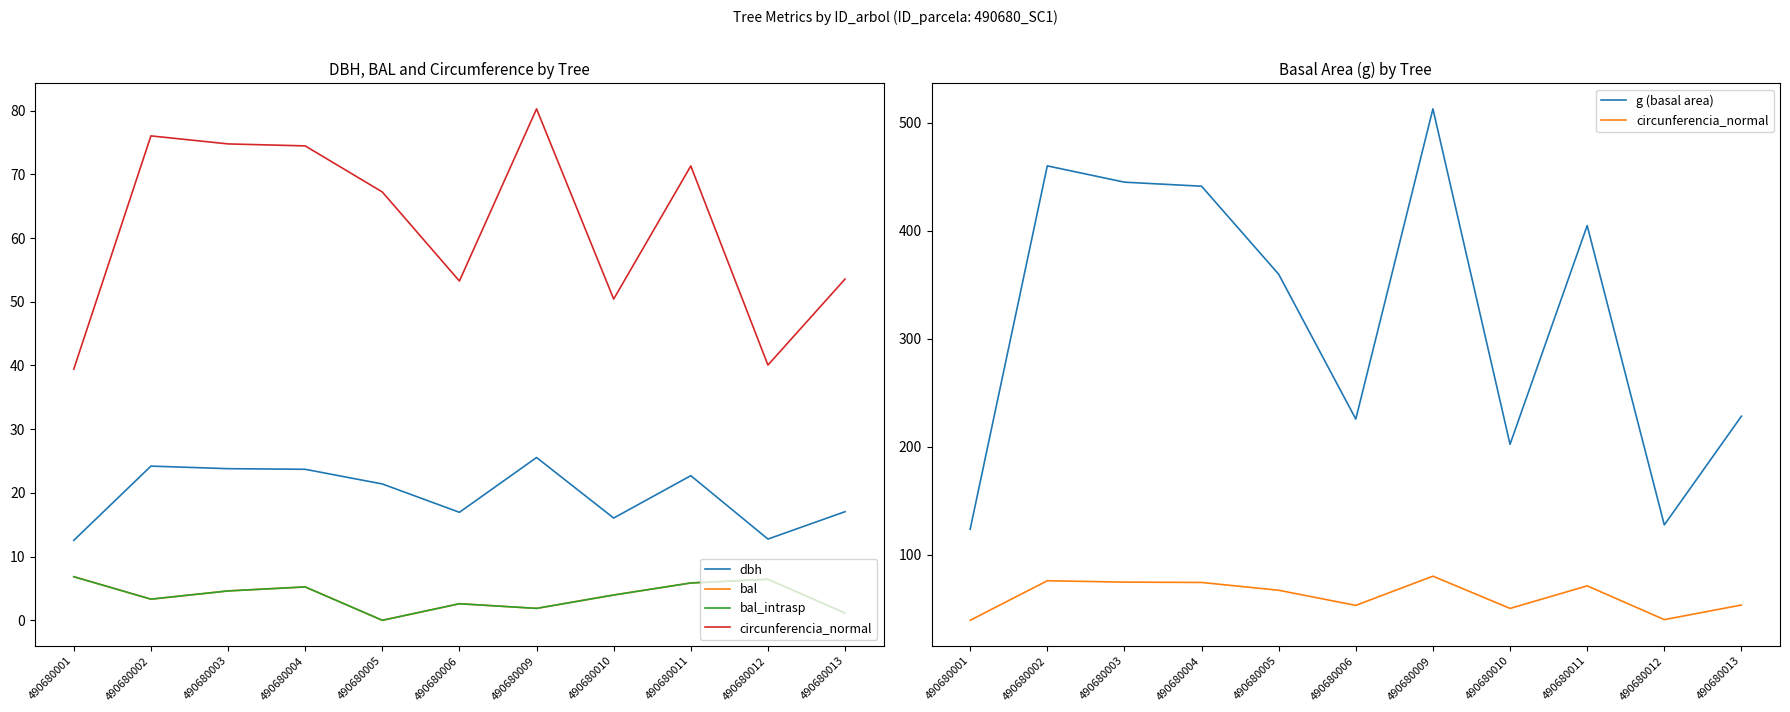

What is the spread (max minus min) of values at 490680012?

121.2